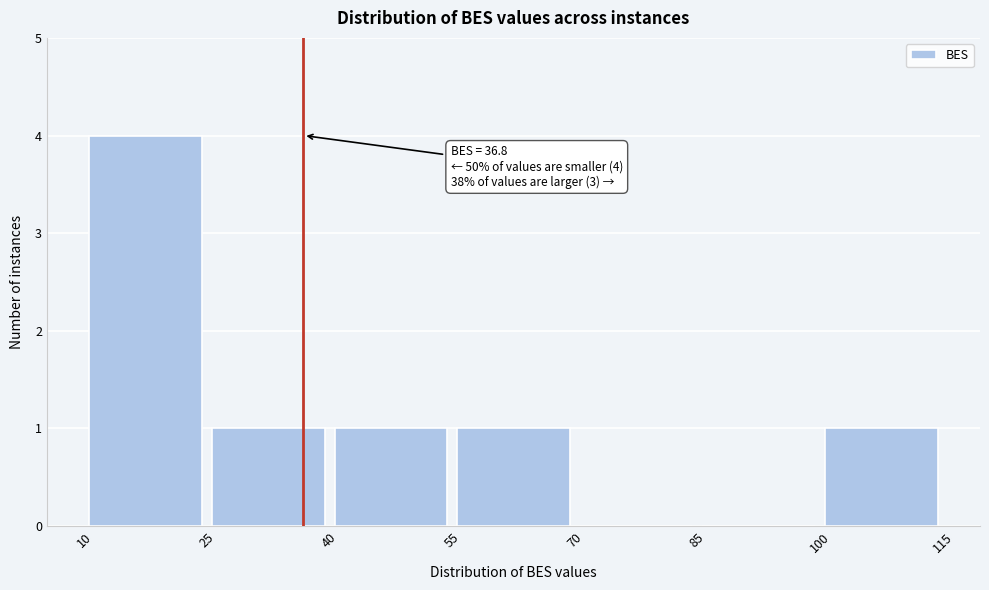

Over which range of the x-axis is the bar tallest?

10 to 25